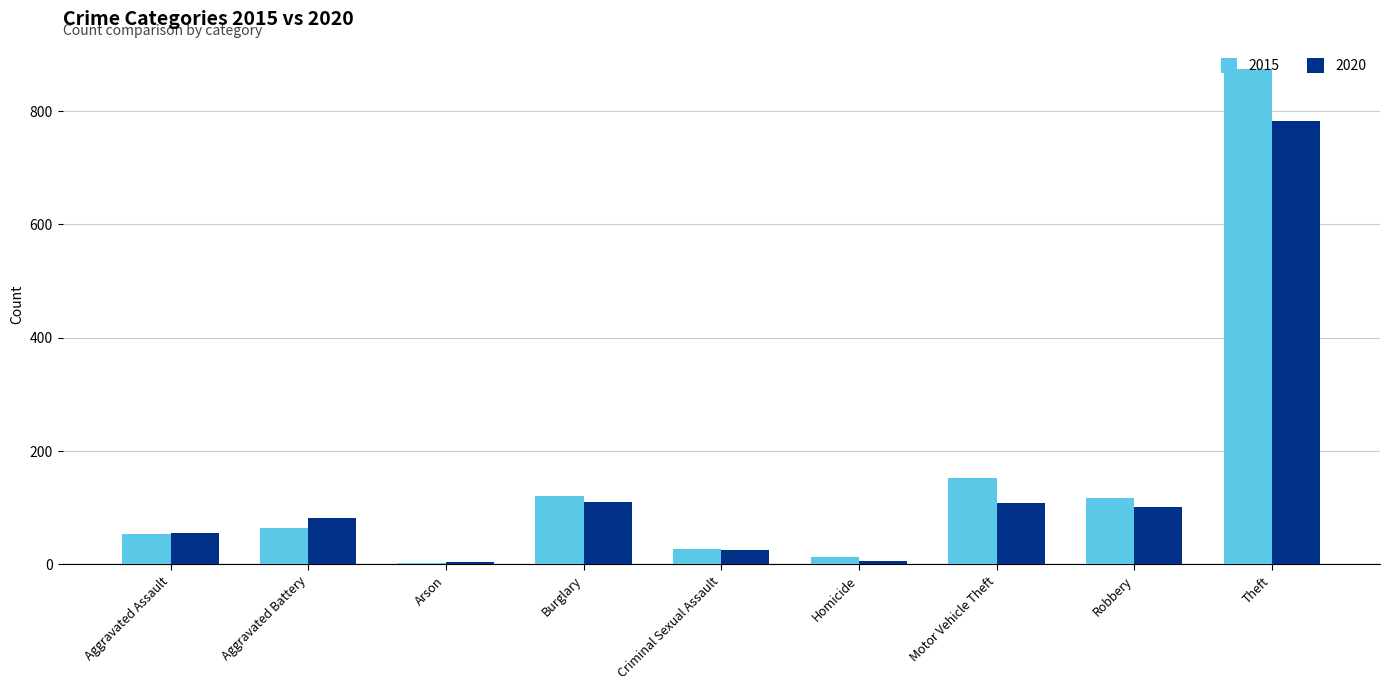

Where is 2020 nearest to the value 393?

Burglary